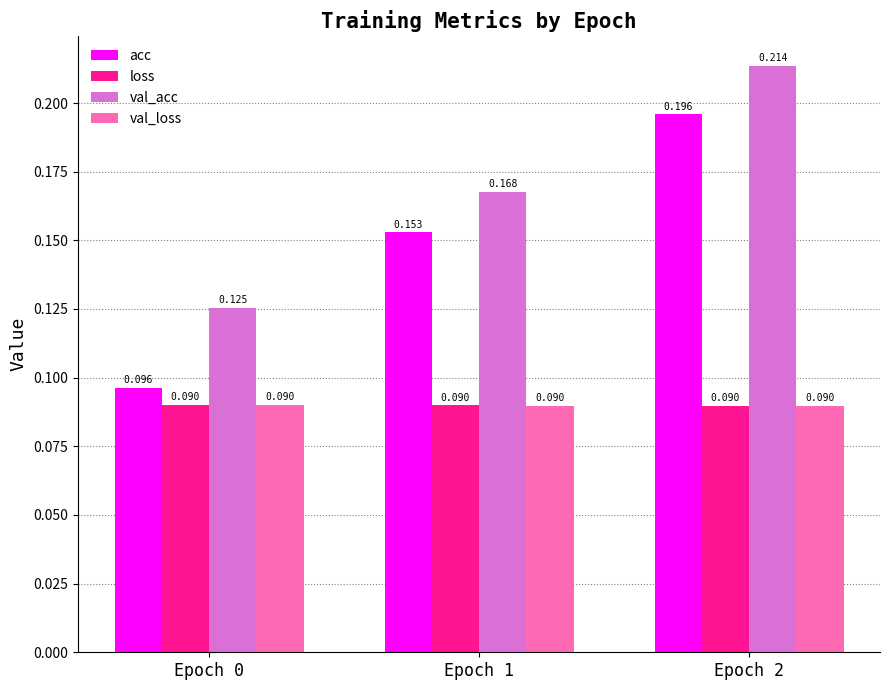

Is the value of acc at Epoch 1 greater than the value of val_loss at Epoch 1?

Yes